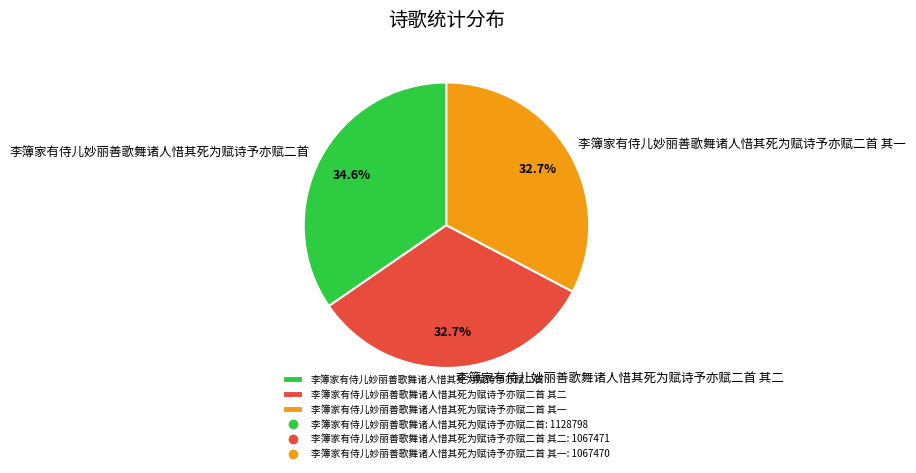

What is the ratio of the value at 李簿家有侍儿妙丽善歌舞诸人惜其死为赋诗予亦赋二首 其一 to the value at 李簿家有侍儿妙丽善歌舞诸人惜其死为赋诗予亦赋二首 其二?

1.0